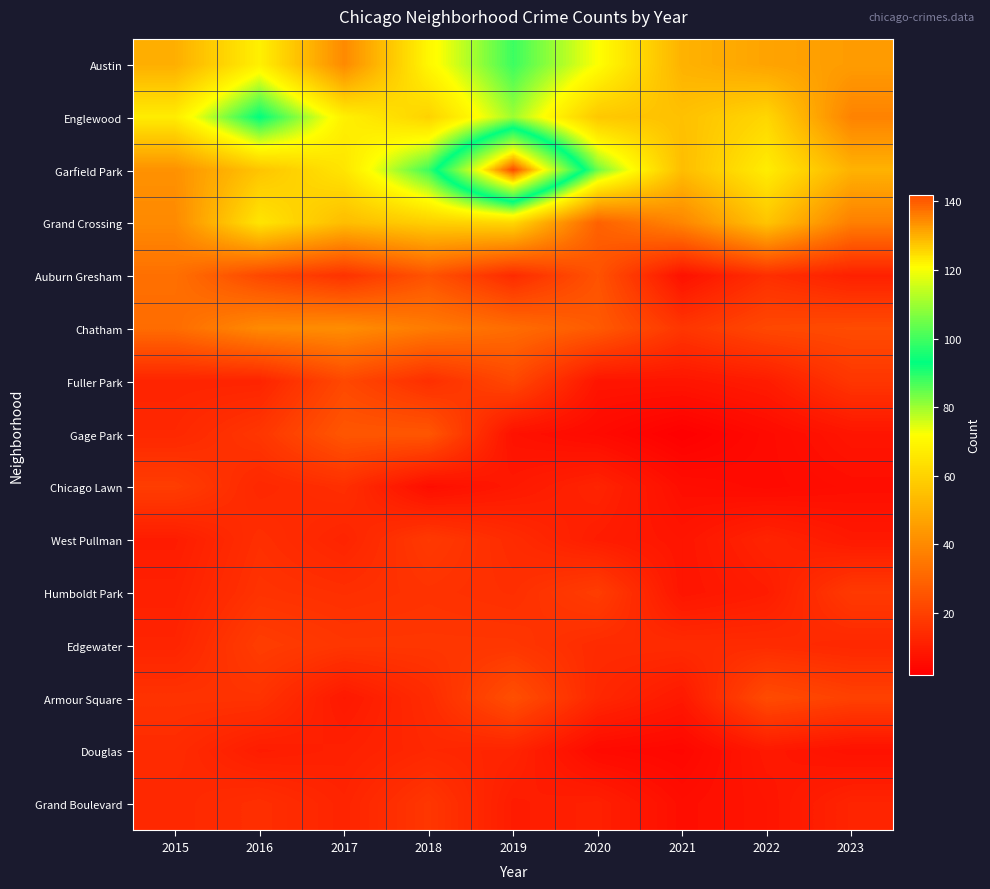

At 2017, list the series in order from smallest to largest.

Armour Square, Douglas, West Pullman, Grand Boulevard, Chicago Lawn, Humboldt Park, Auburn Gresham, Edgewater, Fuller Park, Gage Park, Austin, Chatham, Grand Crossing, Garfield Park, Englewood